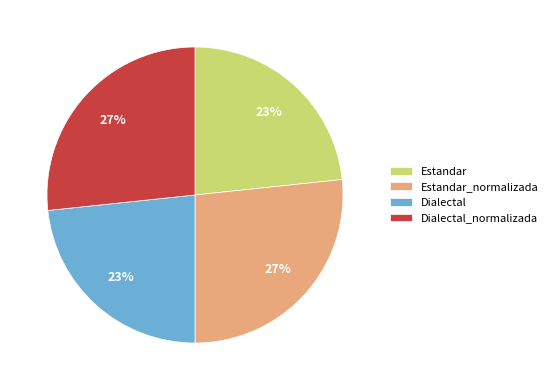

Combined, do Estandar and Dialectal account for over 50%?

No